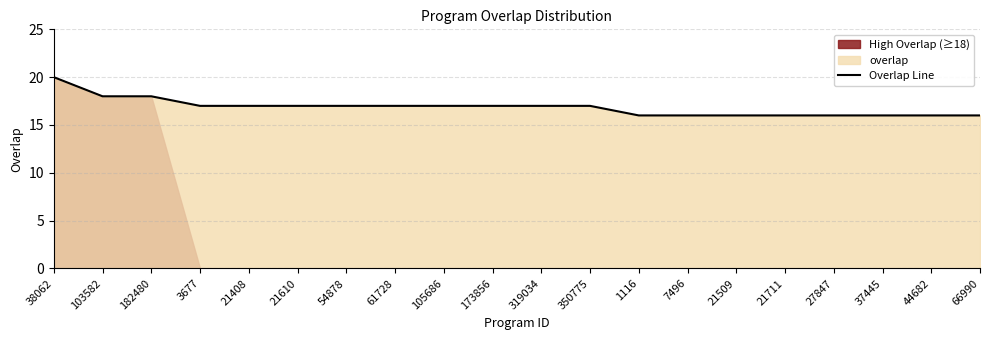

What is the difference between the values at 1116 and 182480?

2